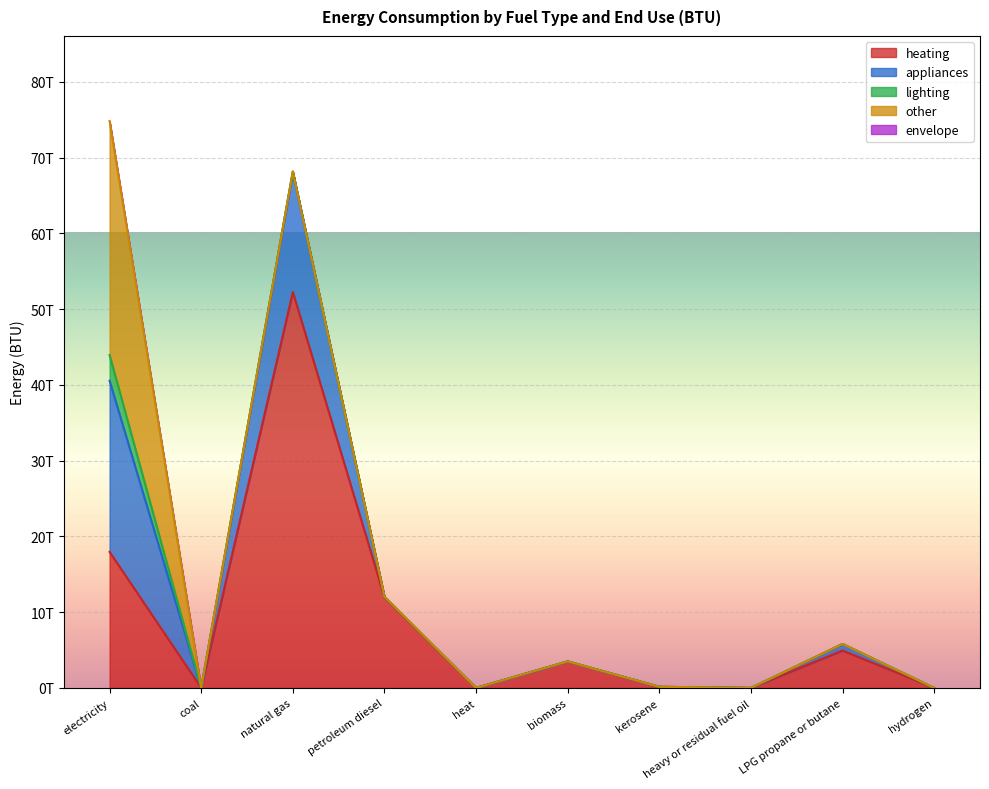

How many lines are shown in the chart?

5